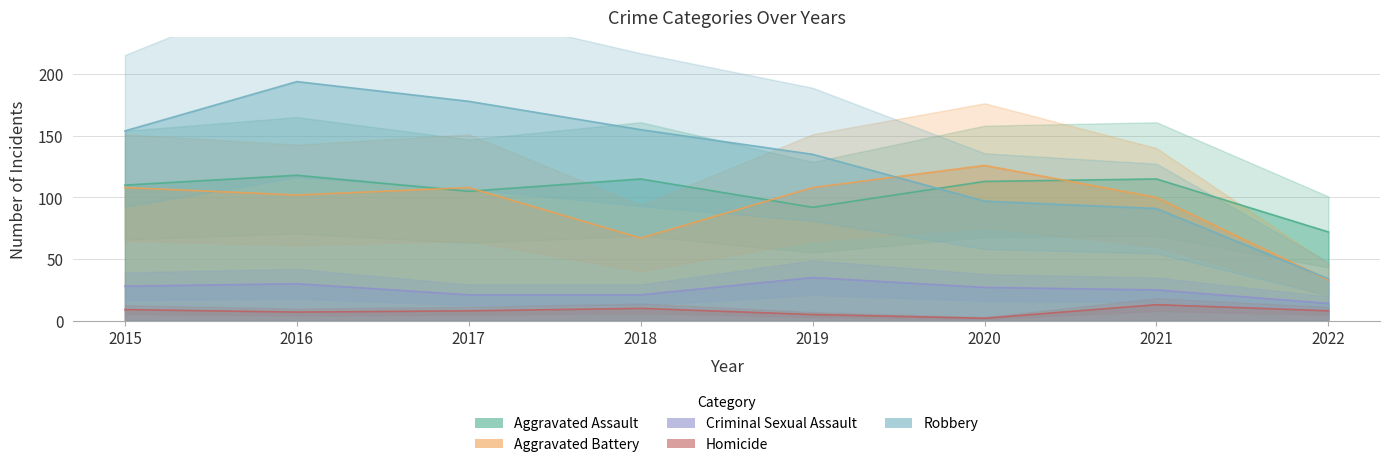

In Criminal Sexual Assault, how many points are higher than both neighbors (excluding endpoints)?

2